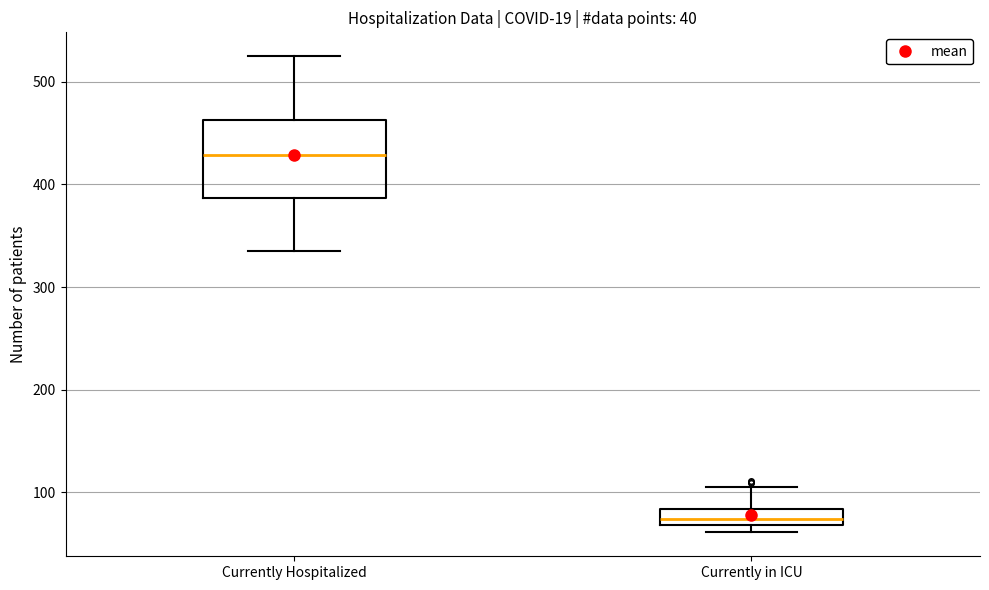

Where is the lower edge of the box for Currently Hospitalized on the y-axis? The values are not printed on the chart, so give them approximately, as read against the axis.

390